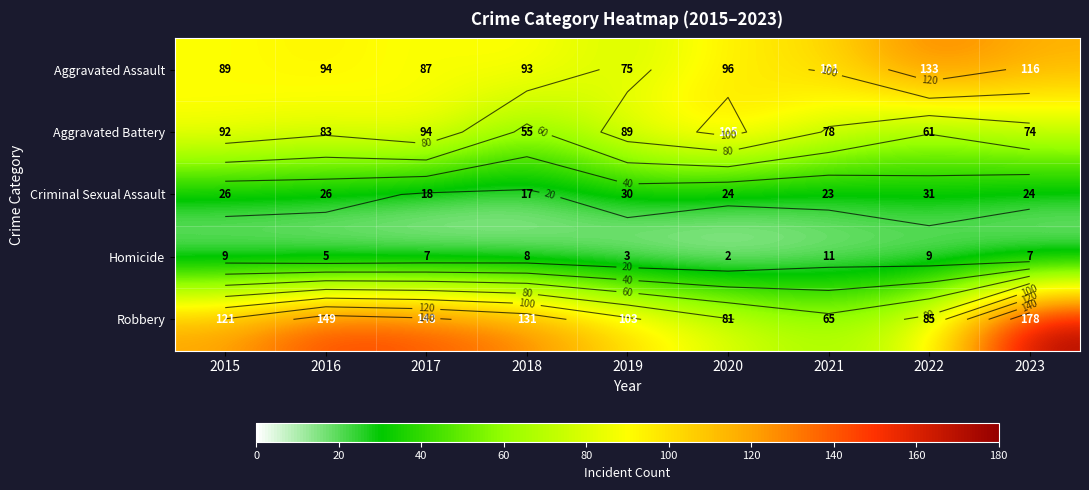

List the series in order of their overall mean, highest first.

Robbery, Aggravated Assault, Aggravated Battery, Criminal Sexual Assault, Homicide